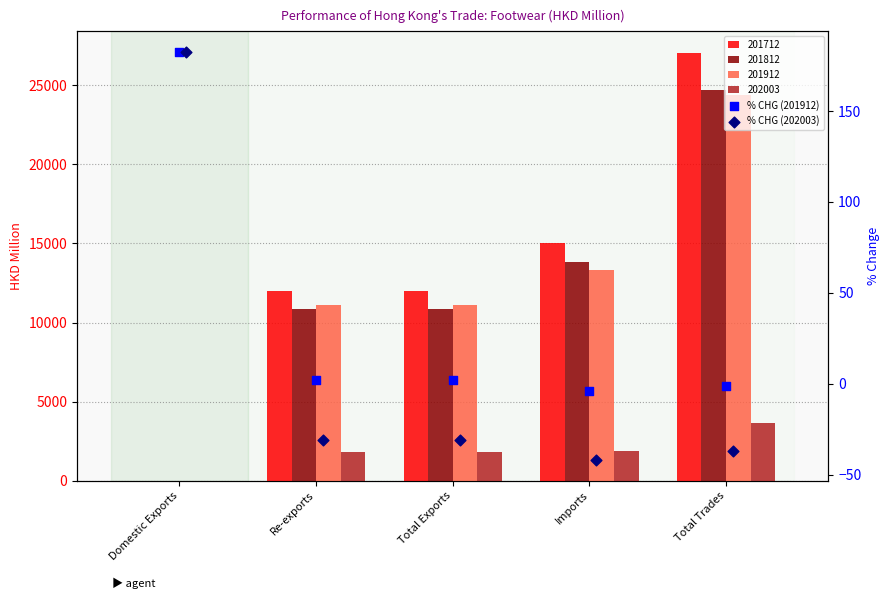

Which series has the largest total across all categories?

201712